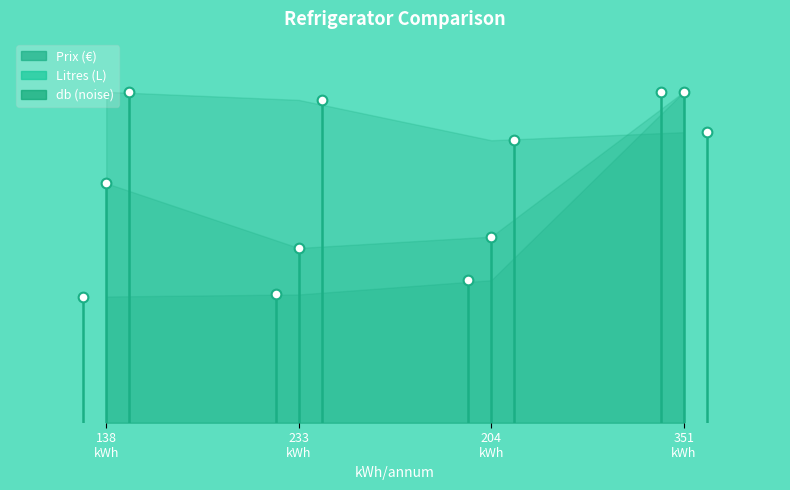

At which label does Litres first exceed 361?

233
kWh